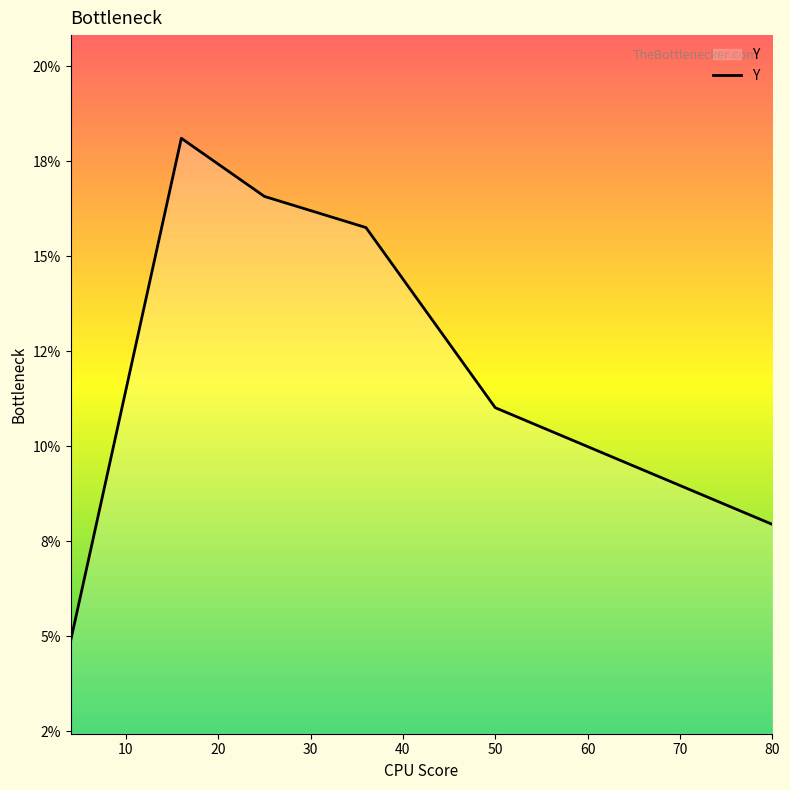

Is this an area chart (filled region under the line)?

Yes